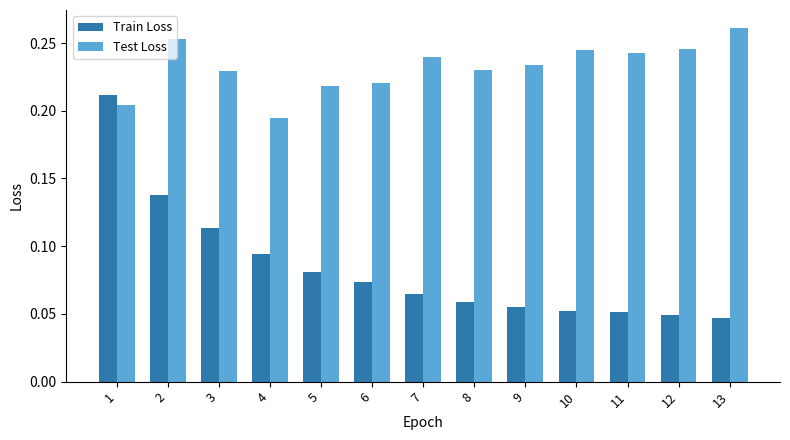

At which label is Train Loss closest to 0?

13